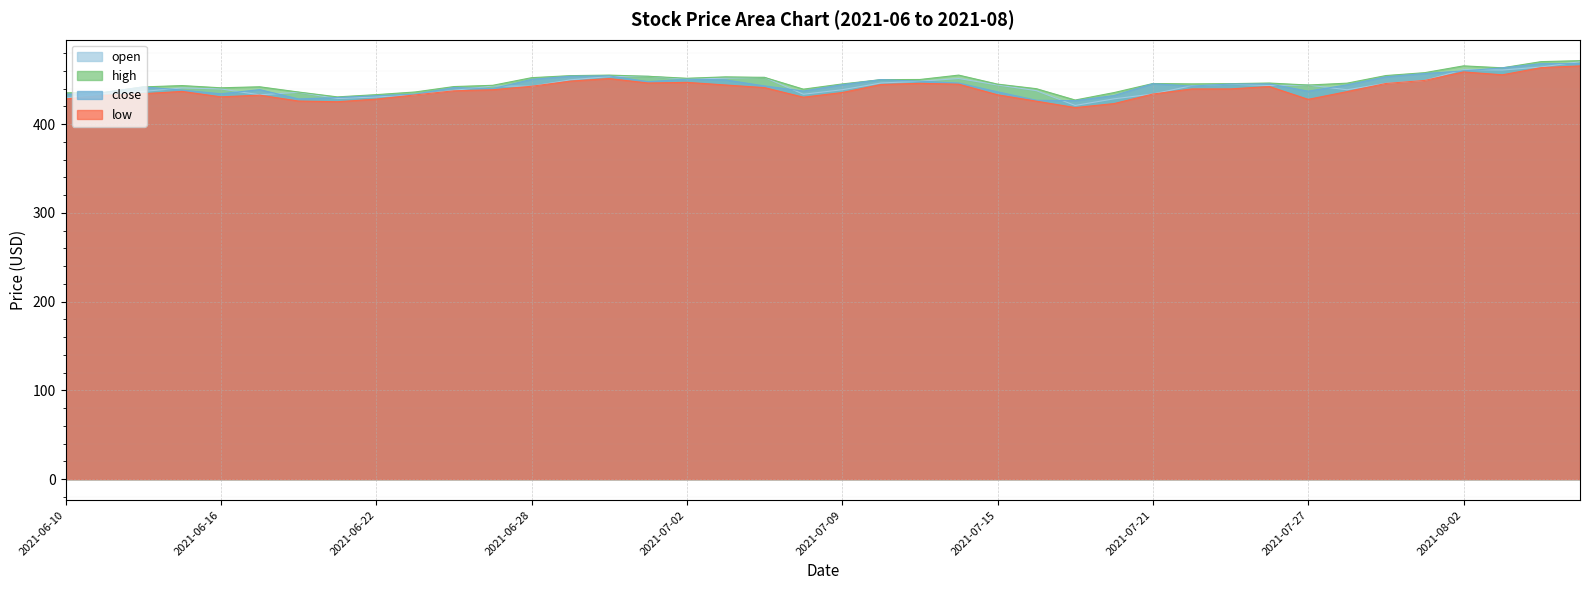

At which label is open closest to 445?

2021-07-23